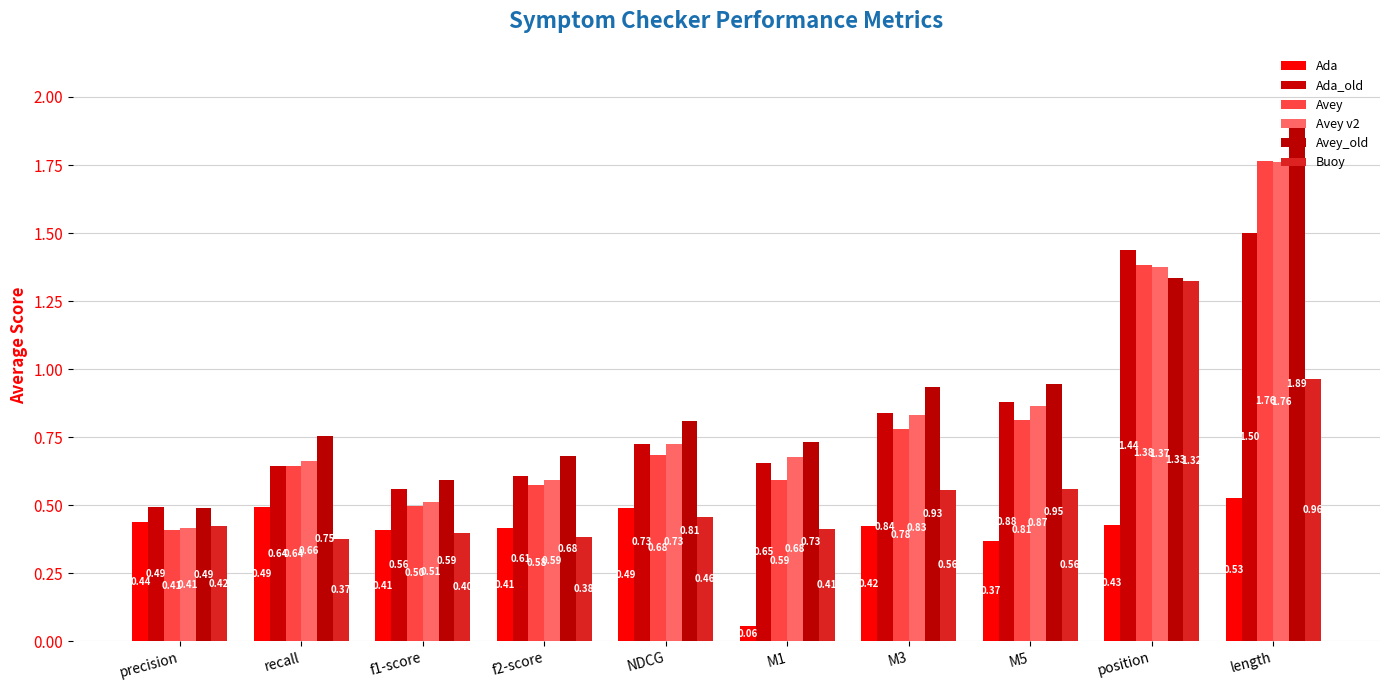

How many data points does each series have?

10